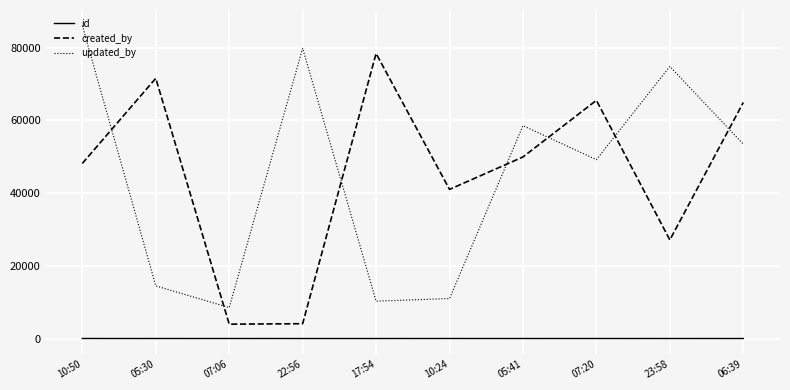

Is the value of created_by at 10:50 greater than the value of updated_by at 17:54?

Yes